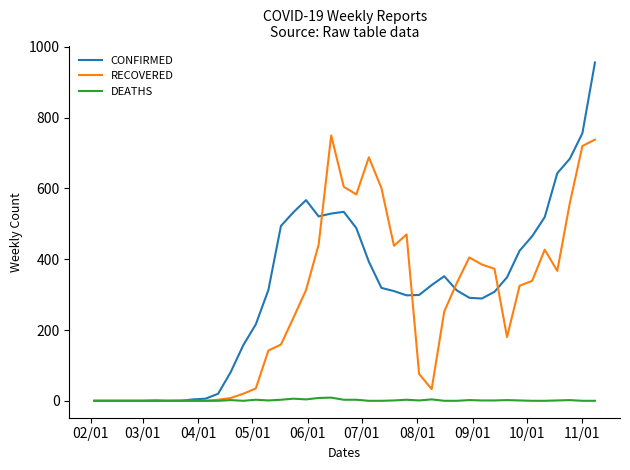

List the series in order of their peak value, lowest first.

DEATHS, RECOVERED, CONFIRMED